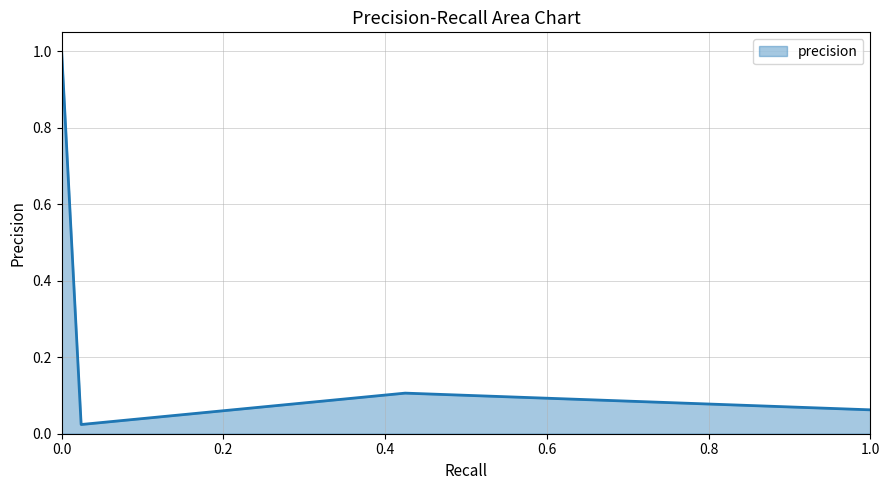

True or false: the data has more than 0 interior local peaks.

True